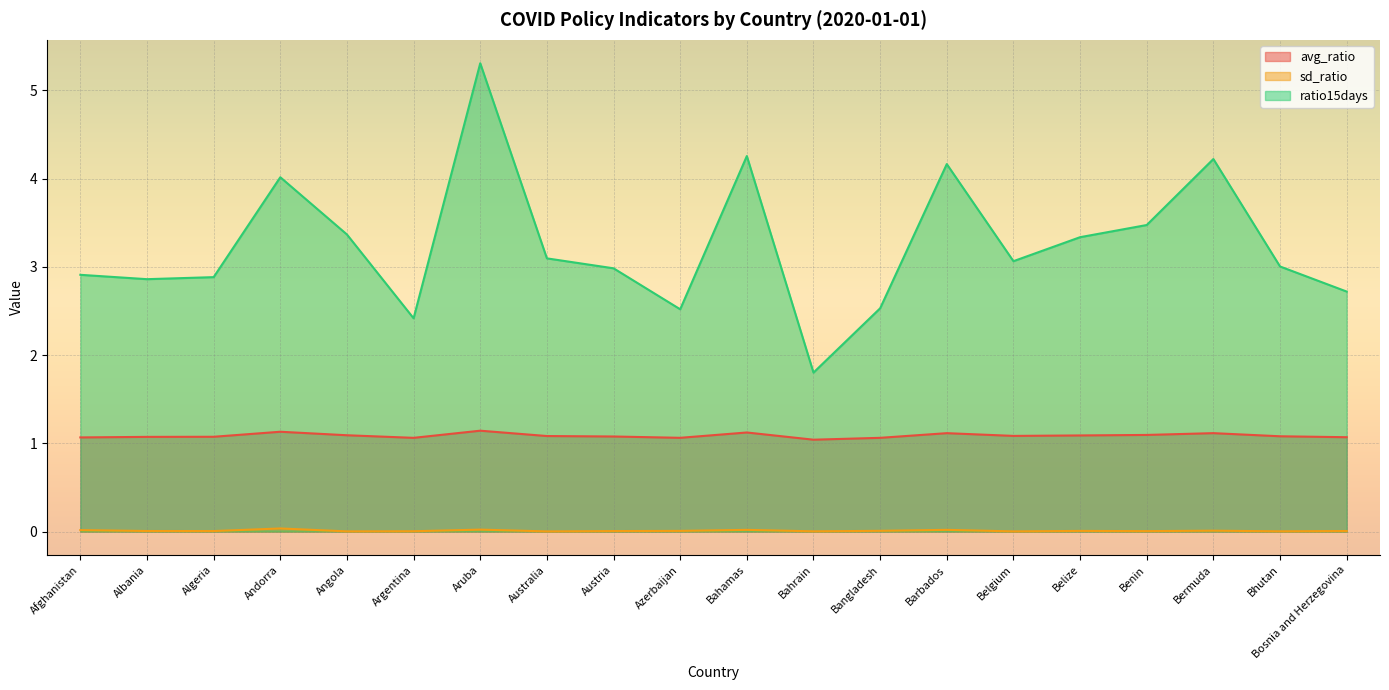

List the series in order of their overall mean, highest first.

ratio15days, avg_ratio, sd_ratio